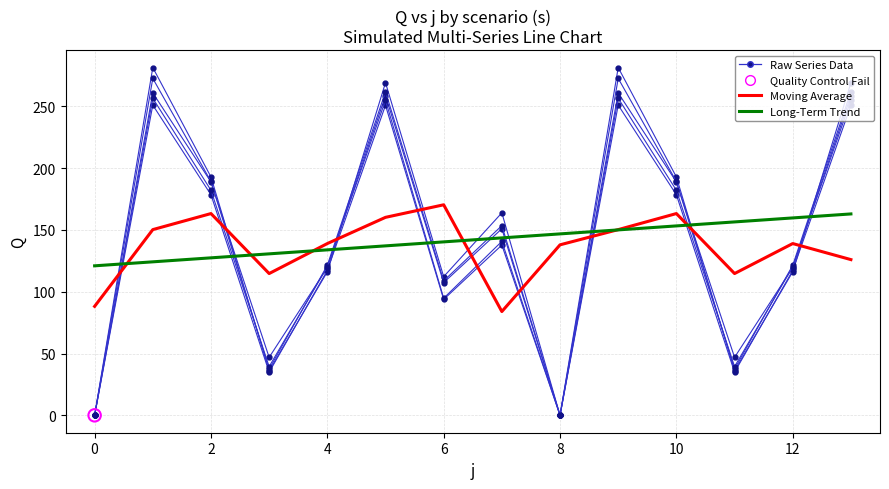

At how many categories does at least one series exceed 25?

14